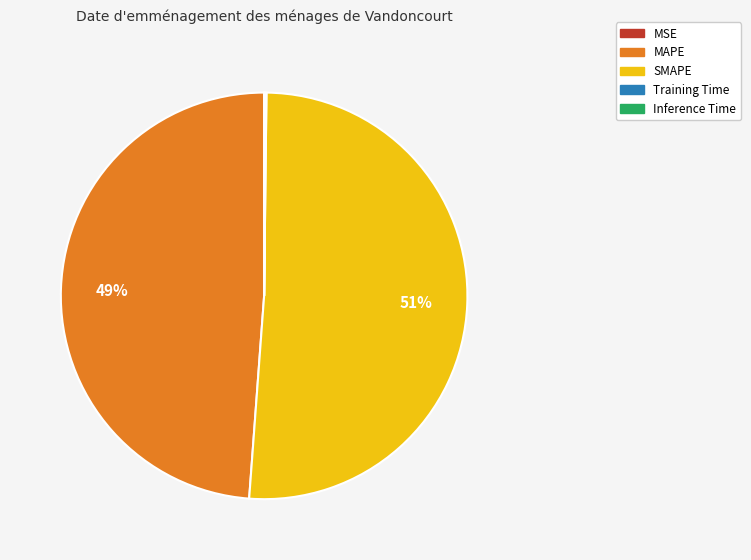

Does any single category account for the majority?

Yes